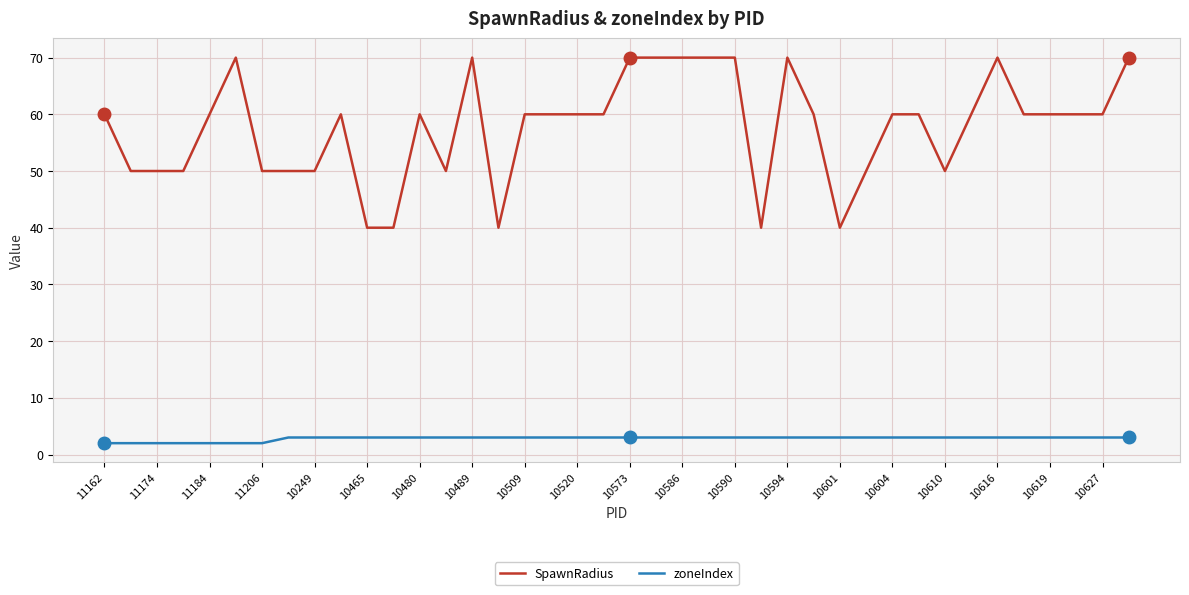

Count the zoneIndex values in the range 3 to 4.

33